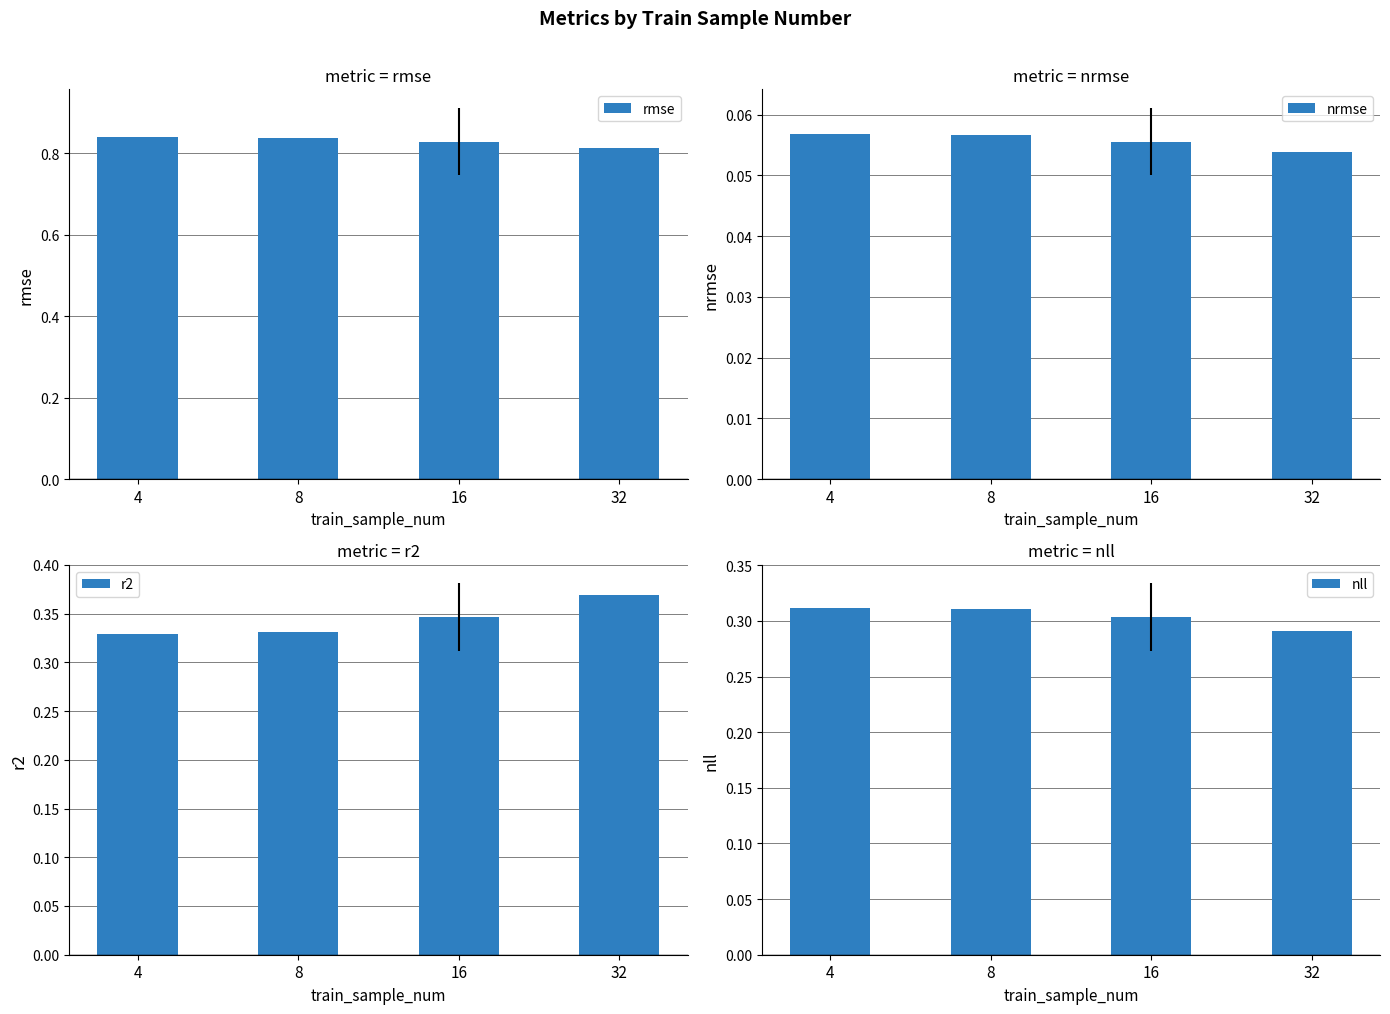

Which category has the highest value in the rmse series?

4